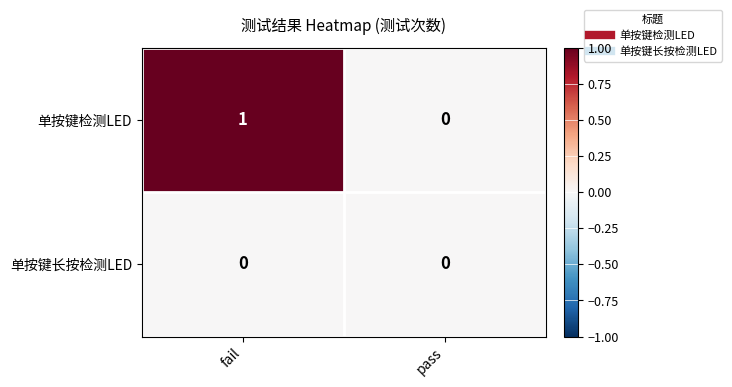

Rank the series at fail from highest to lowest value.

单按键检测LED, 单按键长按检测LED